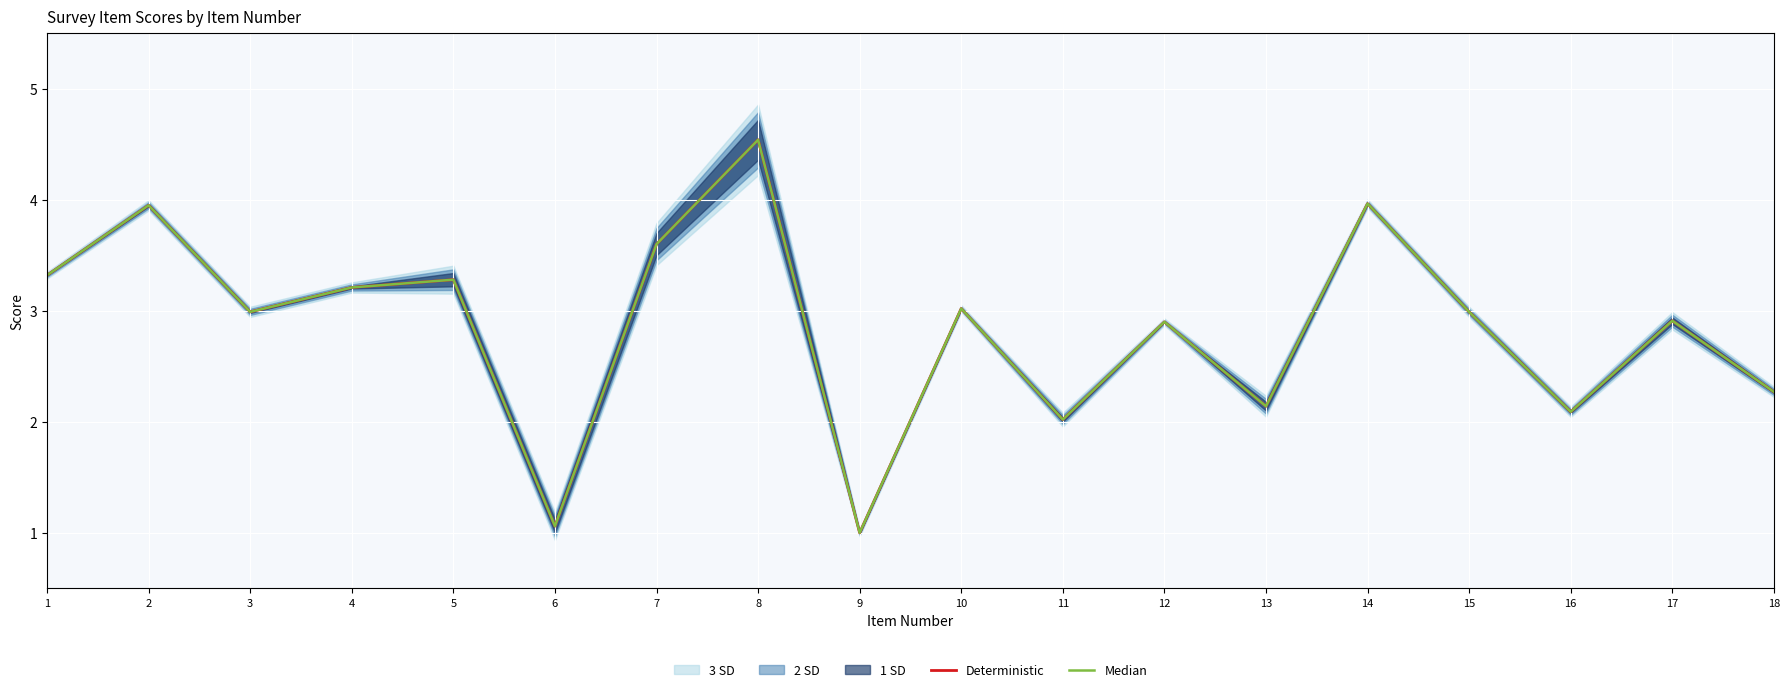

What is the approximate value of Deterministic at 17?

2.9